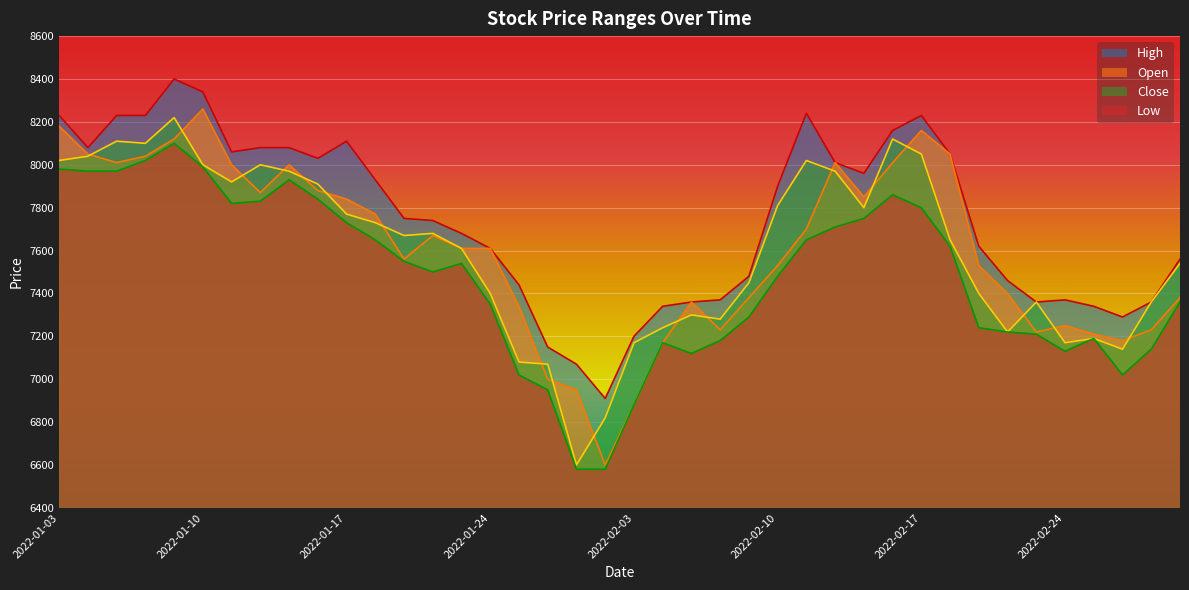

Where does the Close series first go above 7670?

2022-01-03